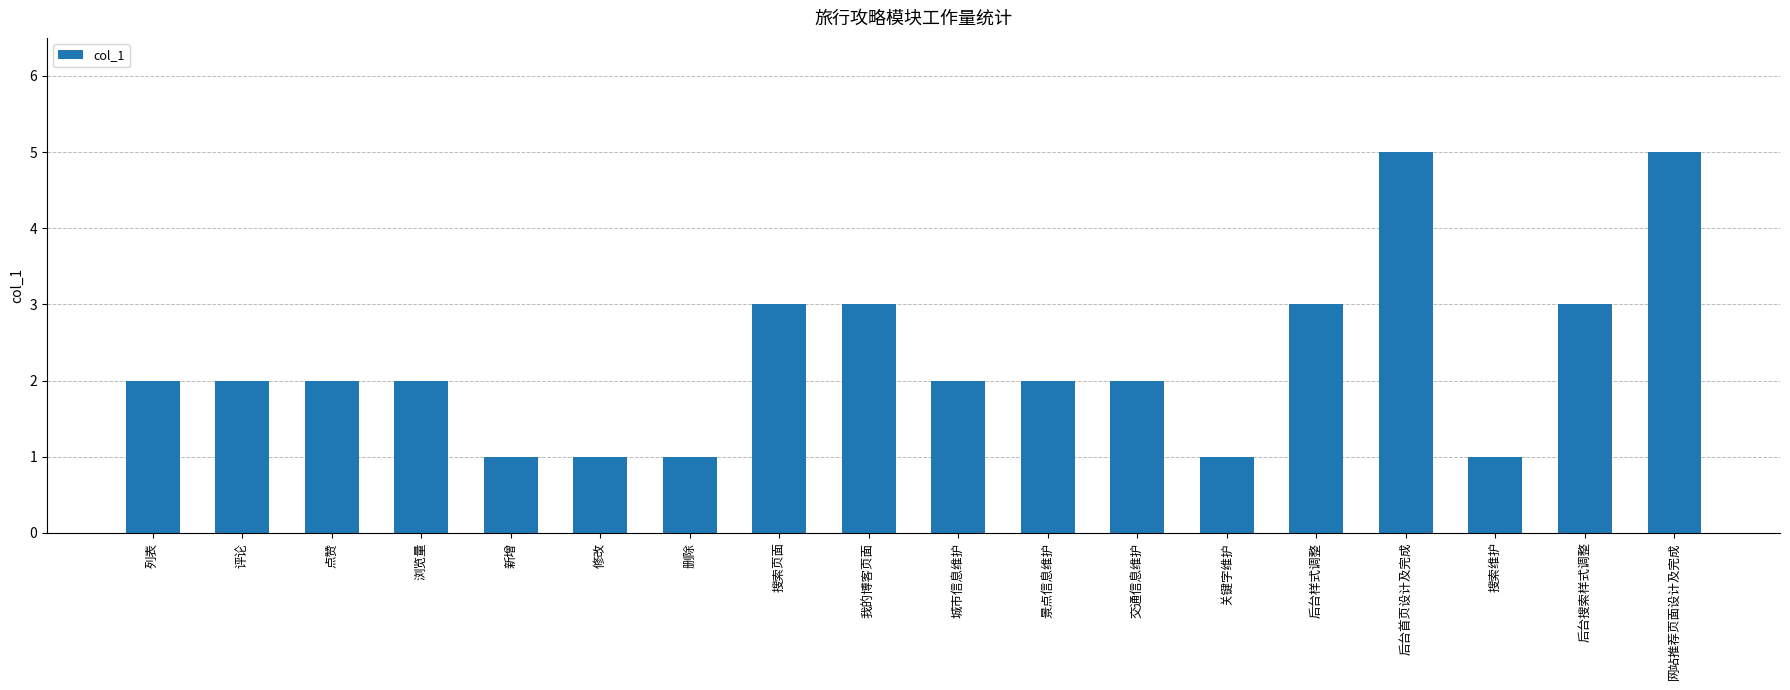

What is the ratio of the value at 新增 to the value at 浏览量?

0.5